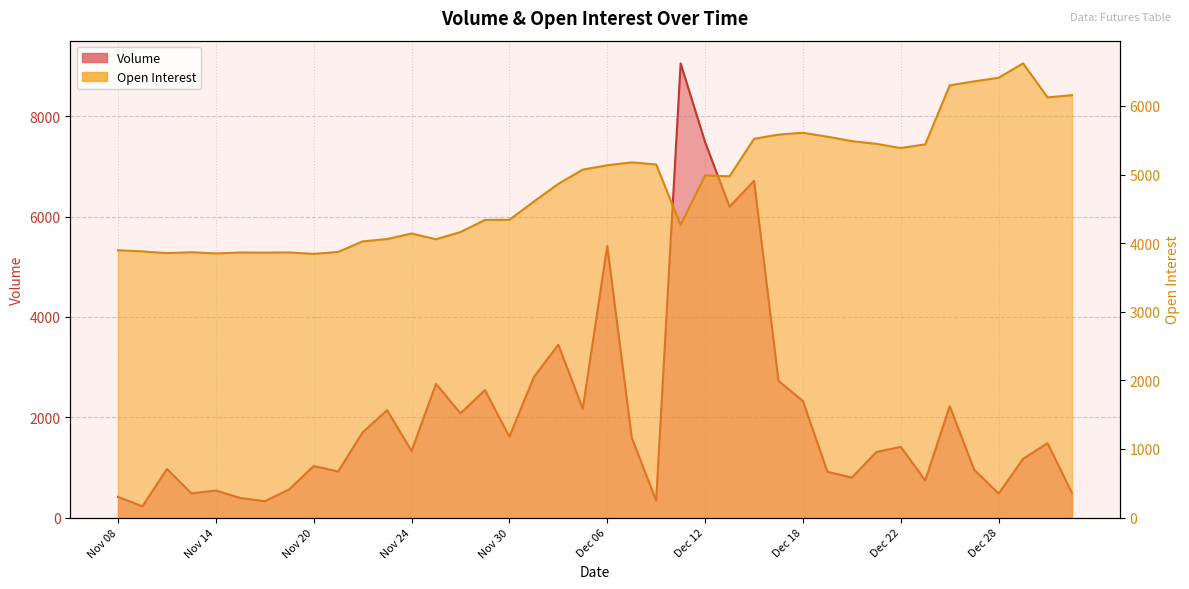

Which series has the largest range (max minus min)?

Volume